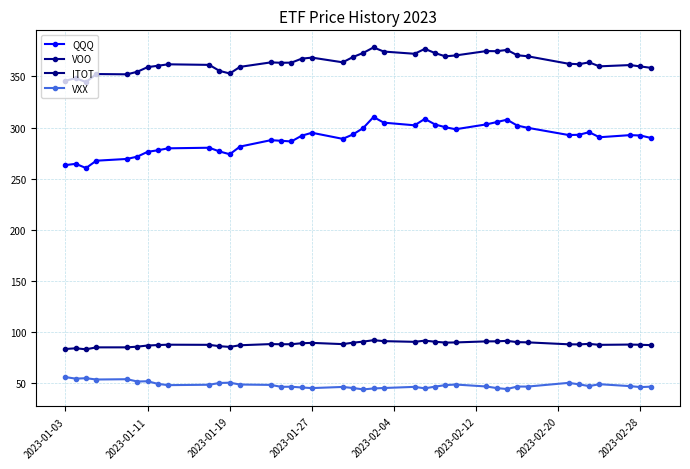

What is the average value of the QQQ series?

289.2